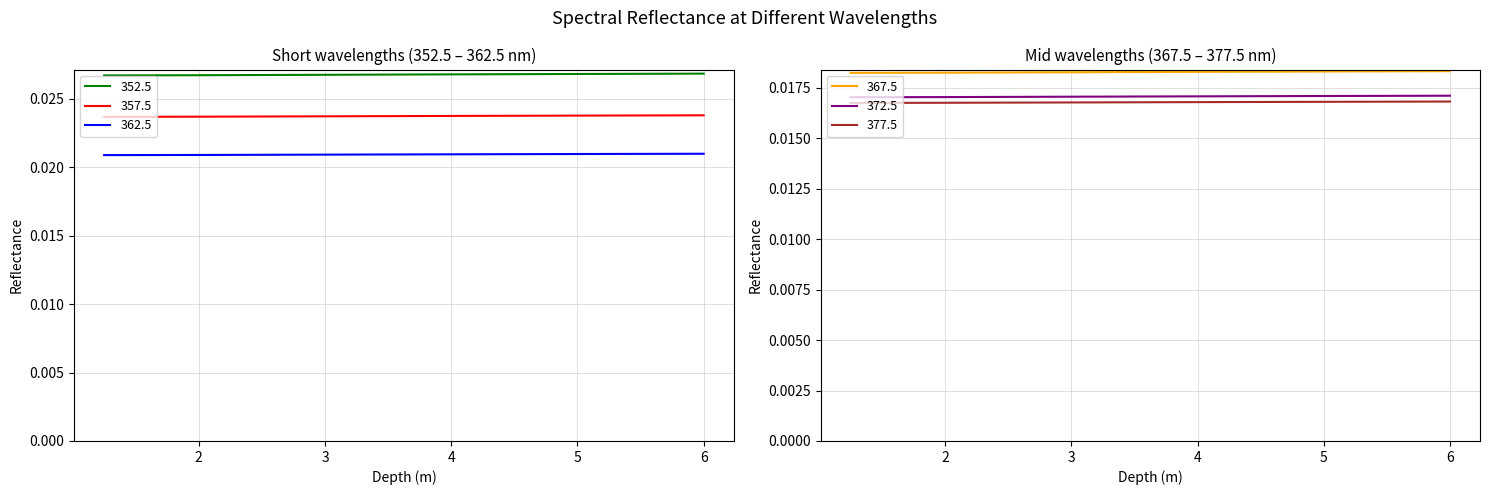

Is it true that 372.5 equals 0.0 at 6.0?

False